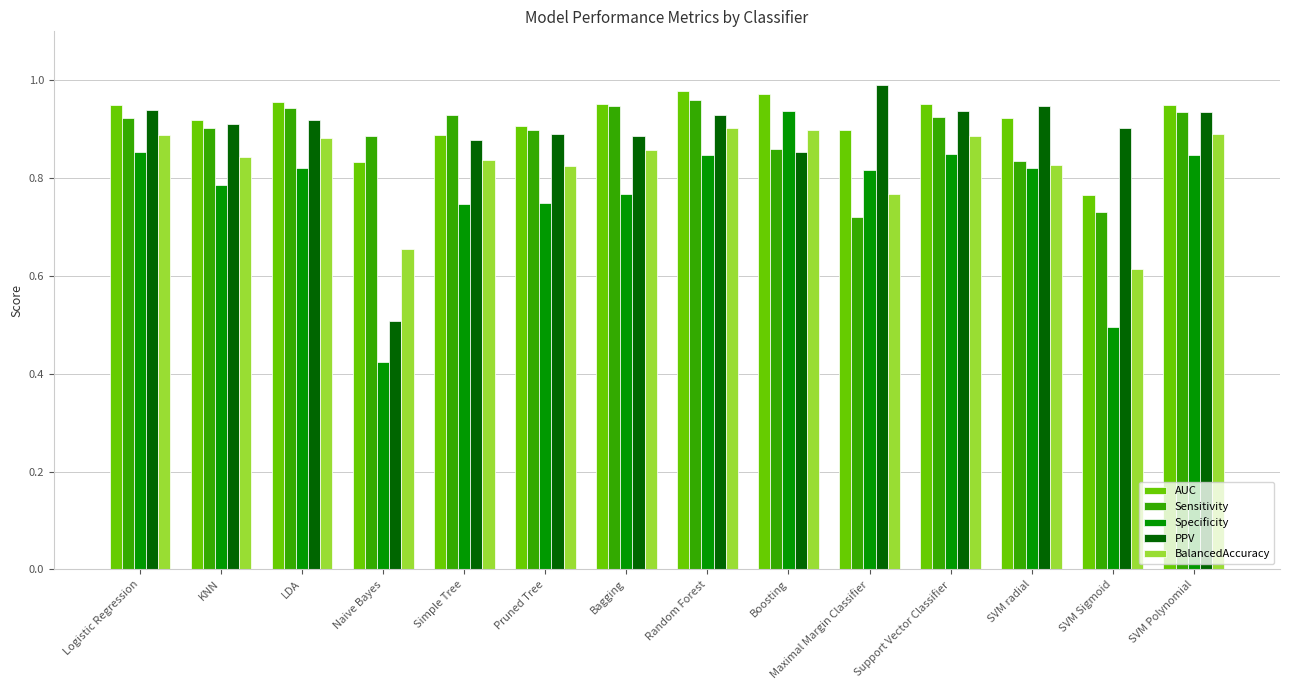

At which label is AUC closest to 0?

SVM Sigmoid